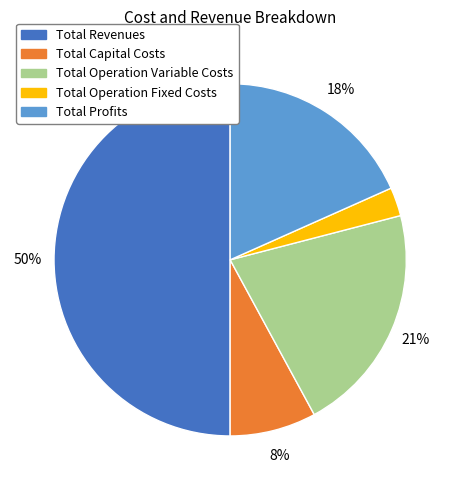

Which has a higher value, Total Operation Variable Costs or Total Operation Fixed Costs?

Total Operation Variable Costs